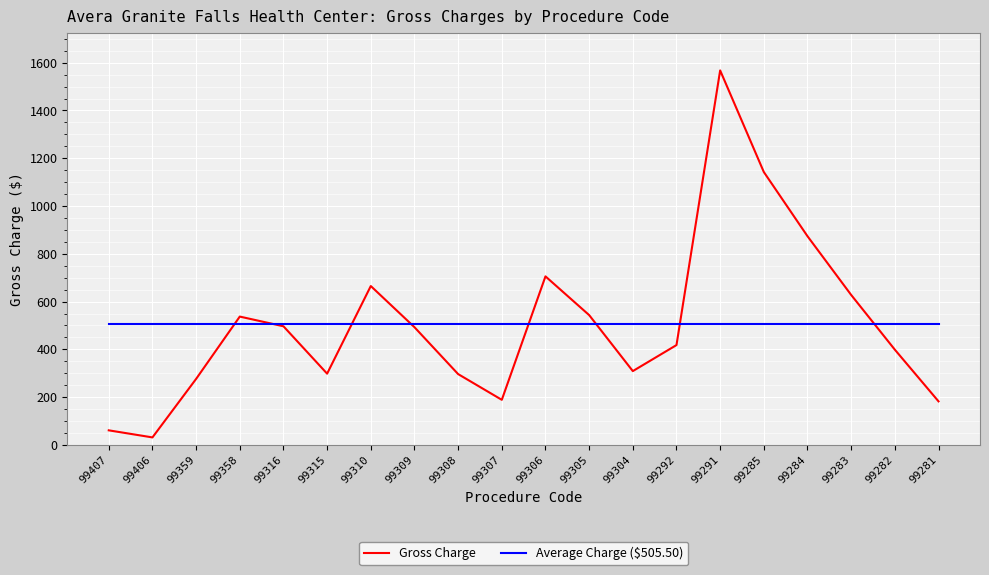

Read the Gross Charge value at 99305.

543.4